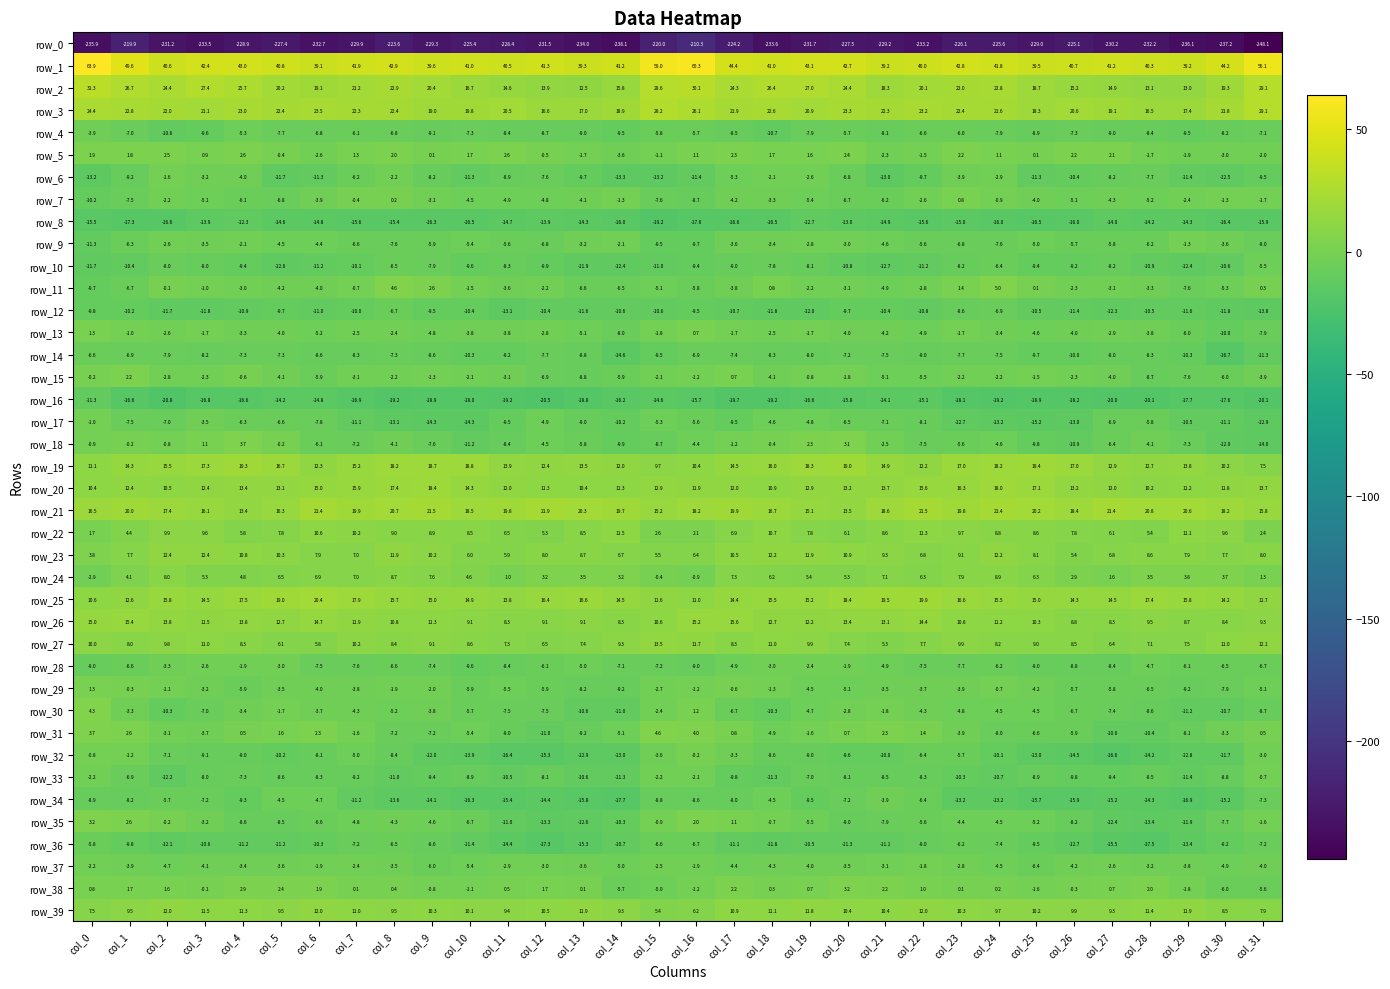

At which label does row_1 first exceed 41?

col_0